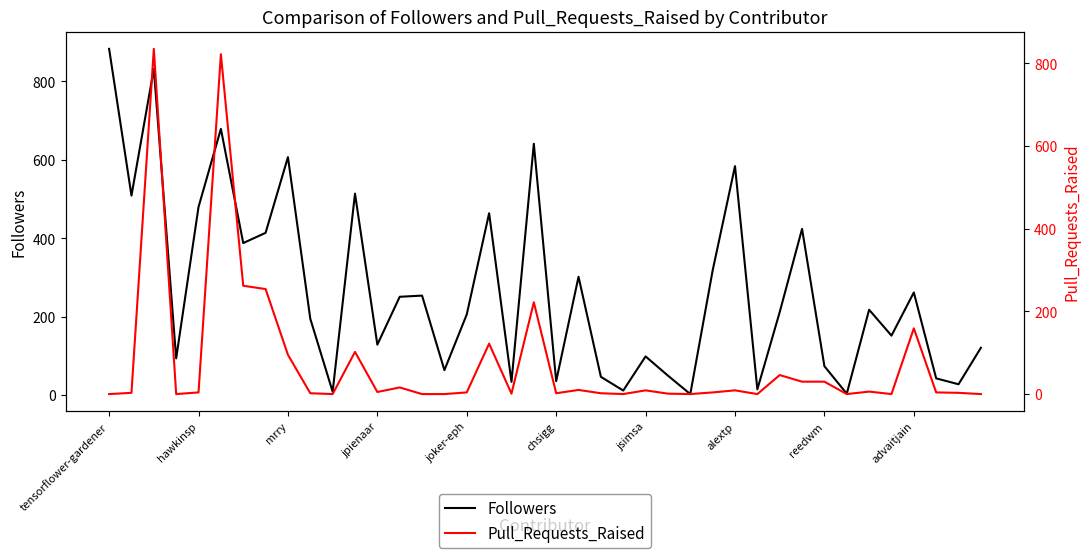

True or false: Followers has a value of 304 at joker-eph.

False